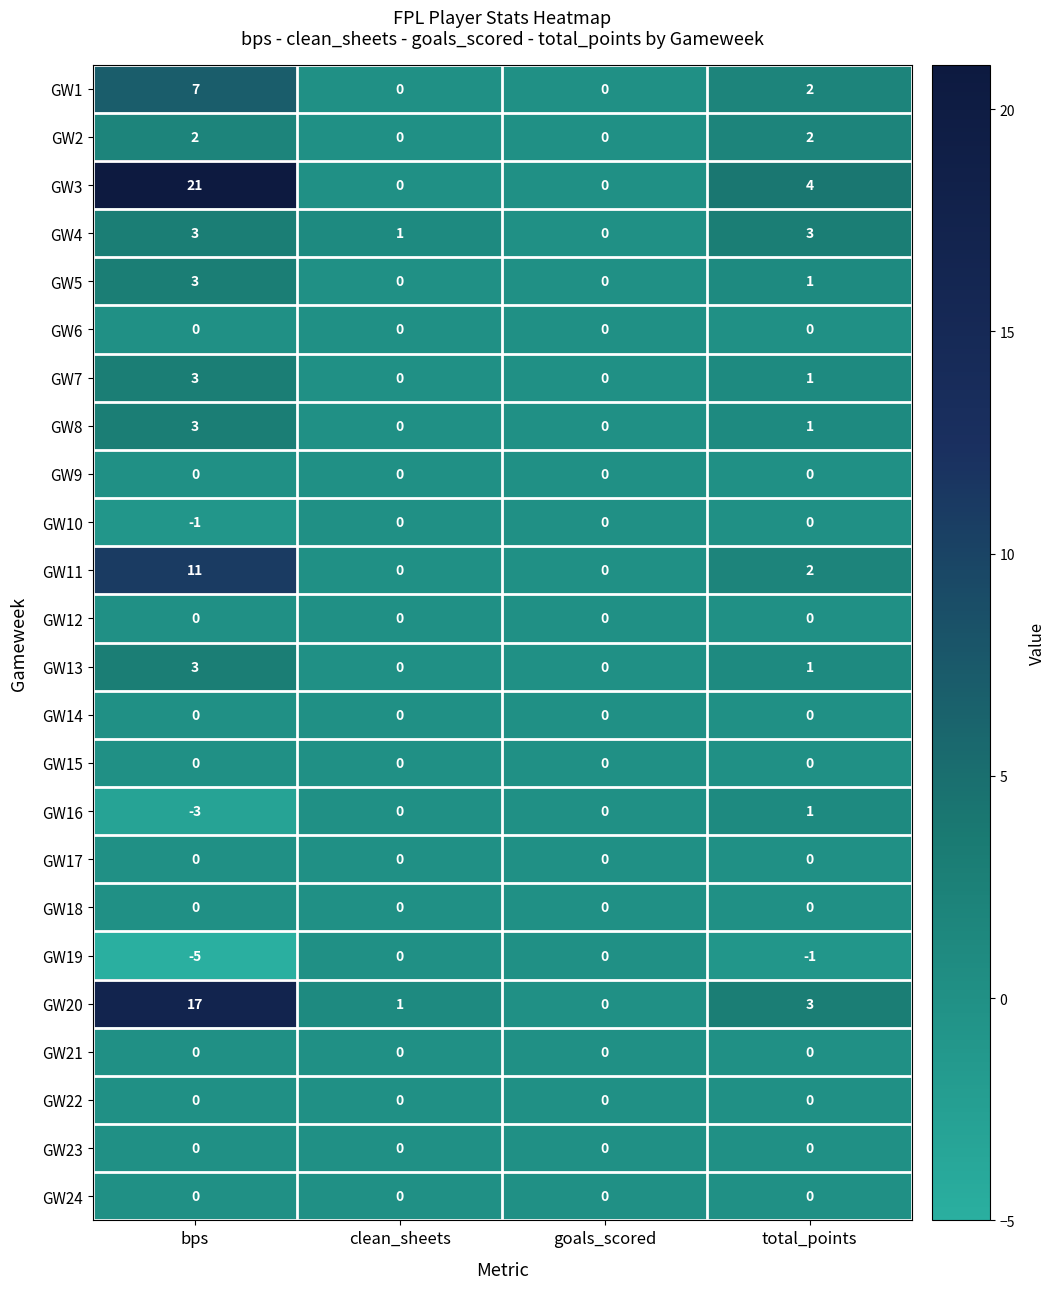

Where does the GW5 series first go above 1?

bps